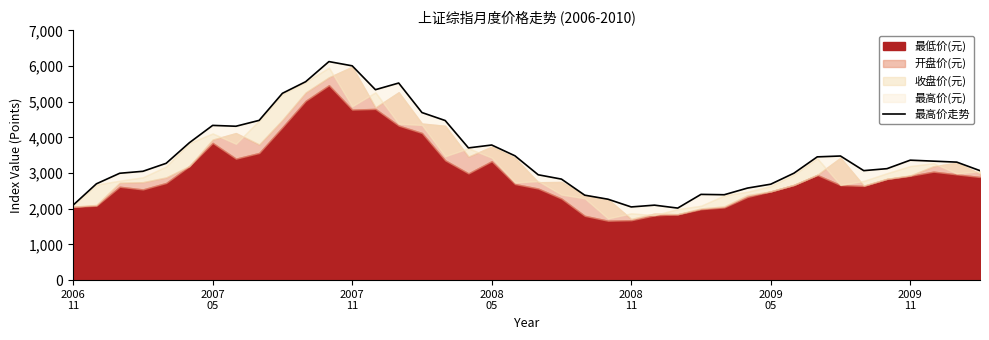

What is the average value?

3521.9